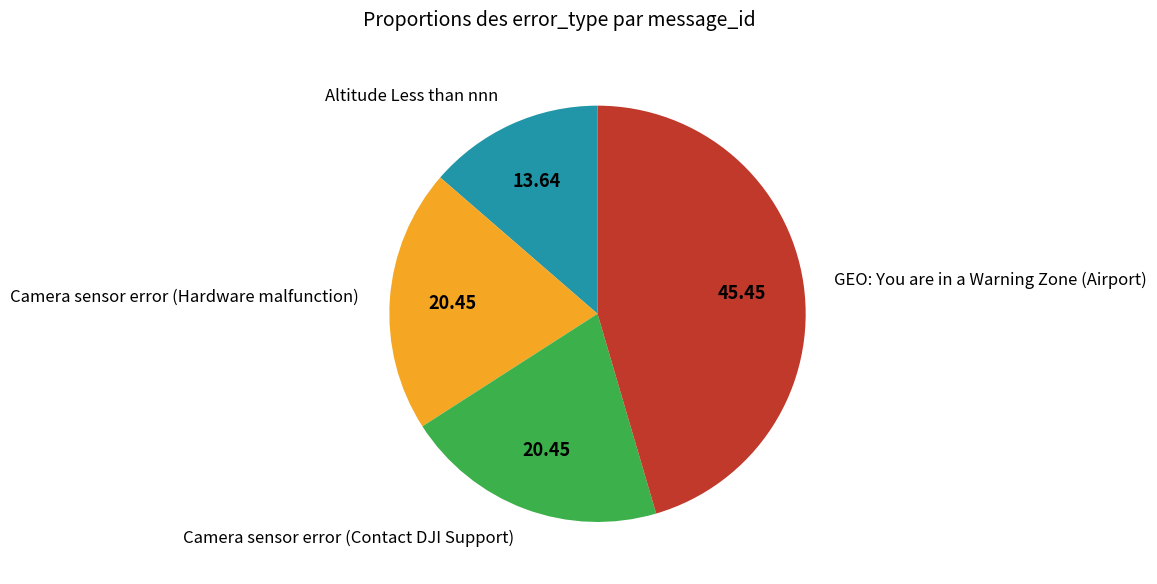

Between GEO: You are in a Warning Zone (Airport) and Camera sensor error (Hardware malfunction), which is larger?

GEO: You are in a Warning Zone (Airport)